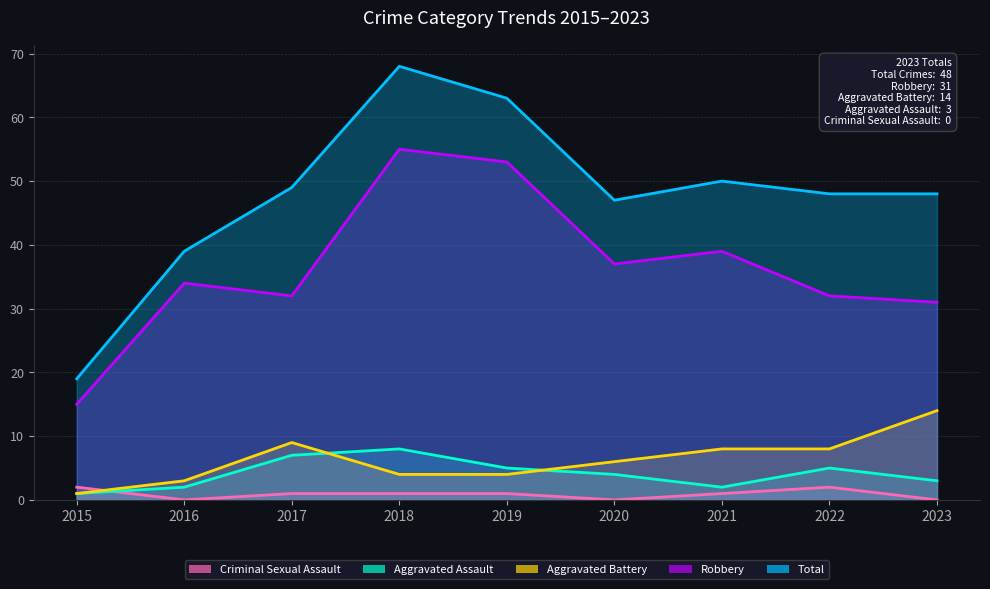

Where is Total nearest to the value 43?

2016